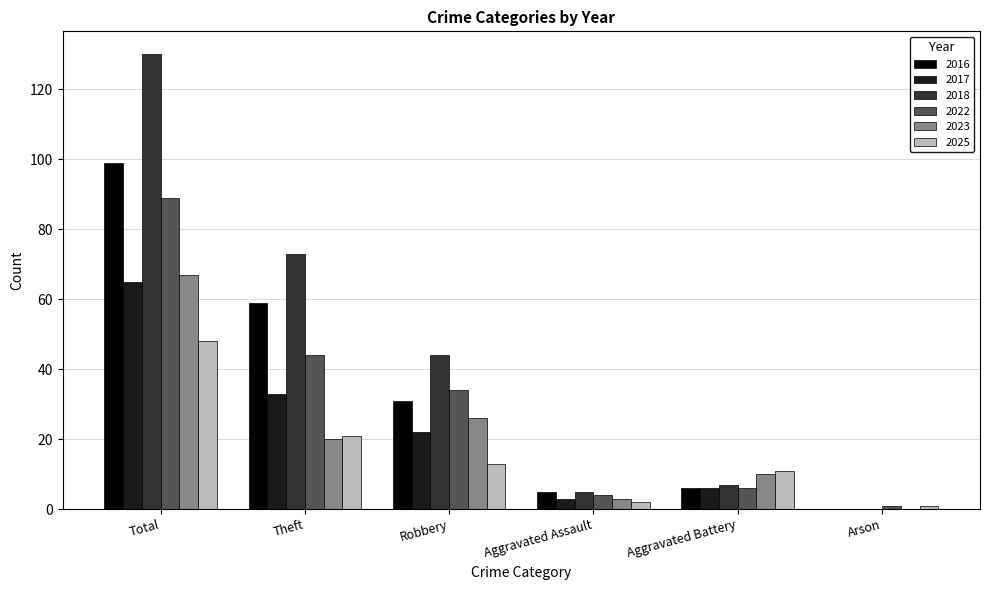

Which category has the highest value across all series?

Total